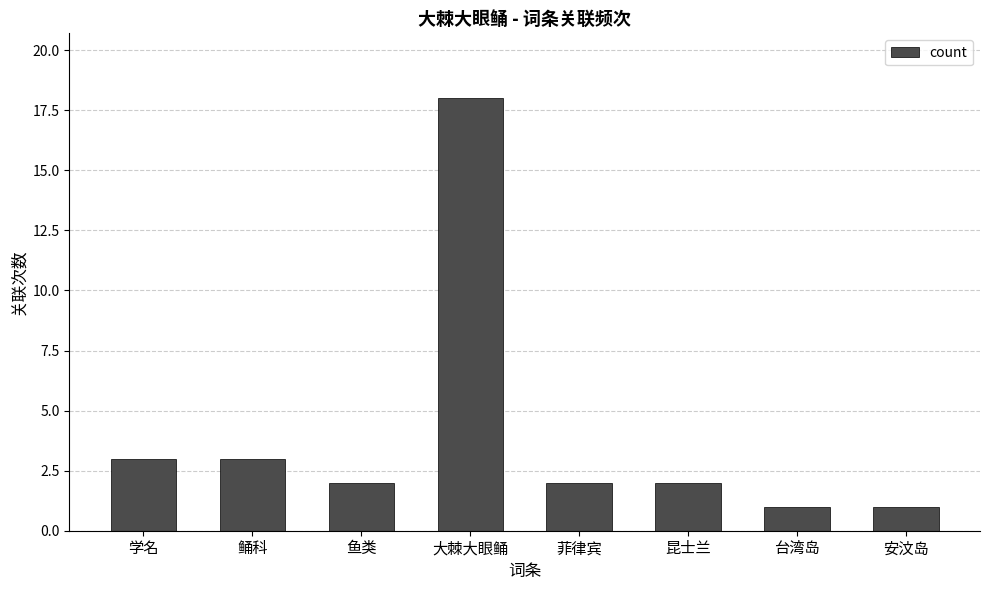

Approximately how many times larger is the value at 台湾岛 compared to 学名?

0.3